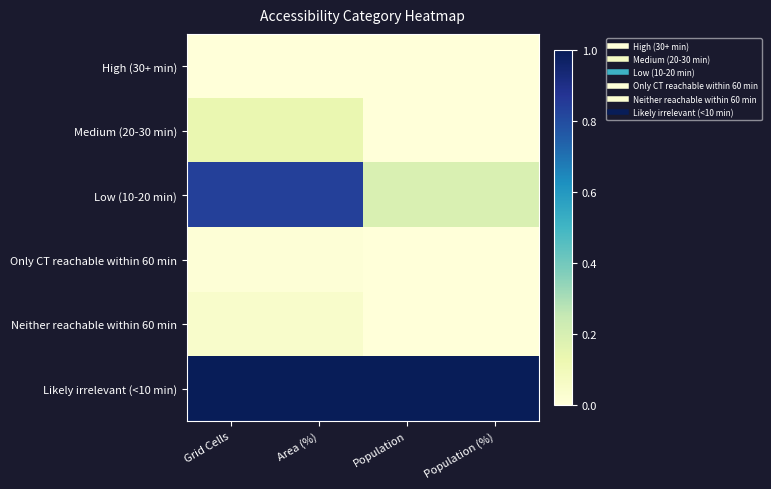

Reading left to right, what are all the values shown in this chart?

High (30+ min): Grid Cells=0.0	Area (%)=0.0	Population=0.0	Population (%)=0.0
Medium (20-30 min): Grid Cells=0.1	Area (%)=0.1	Population=0.0	Population (%)=0.0
Low (10-20 min): Grid Cells=0.8	Area (%)=0.8	Population=0.2	Population (%)=0.2
Only CT reachable within 60 min: Grid Cells=0.0	Area (%)=0.0	Population=0.0	Population (%)=0.0
Neither reachable within 60 min: Grid Cells=0.0	Area (%)=0.0	Population=0.0	Population (%)=0.0
Likely irrelevant (<10 min): Grid Cells=1.0	Area (%)=1.0	Population=1.0	Population (%)=1.0